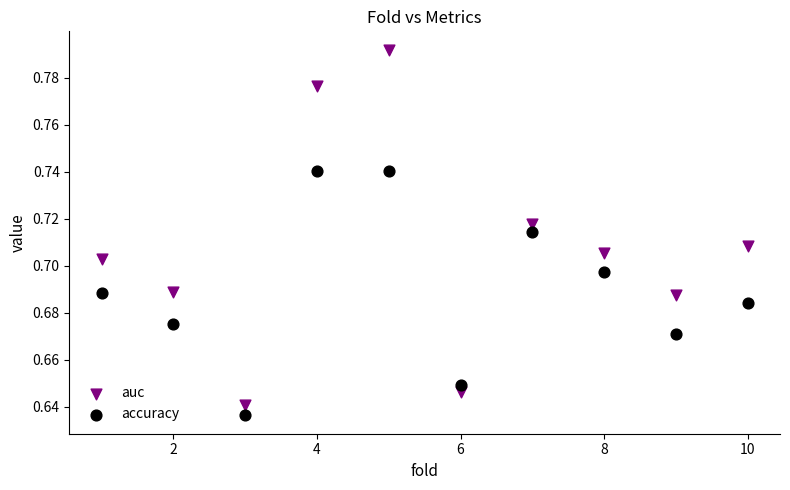

Which series has the widest spread of Y values?

auc